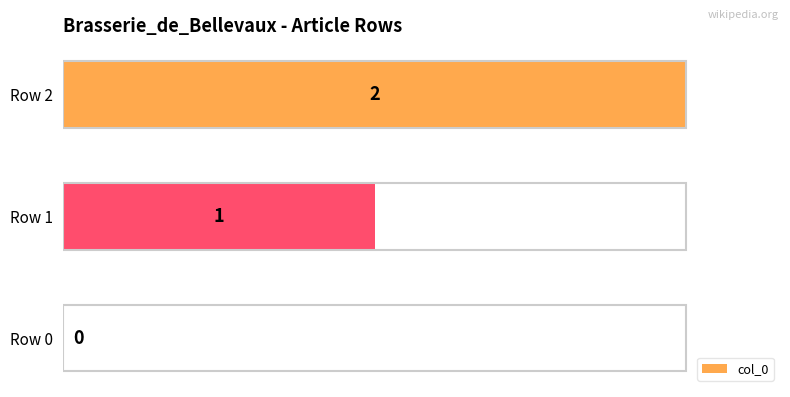

At which label is the value closest to 1?

Row 1